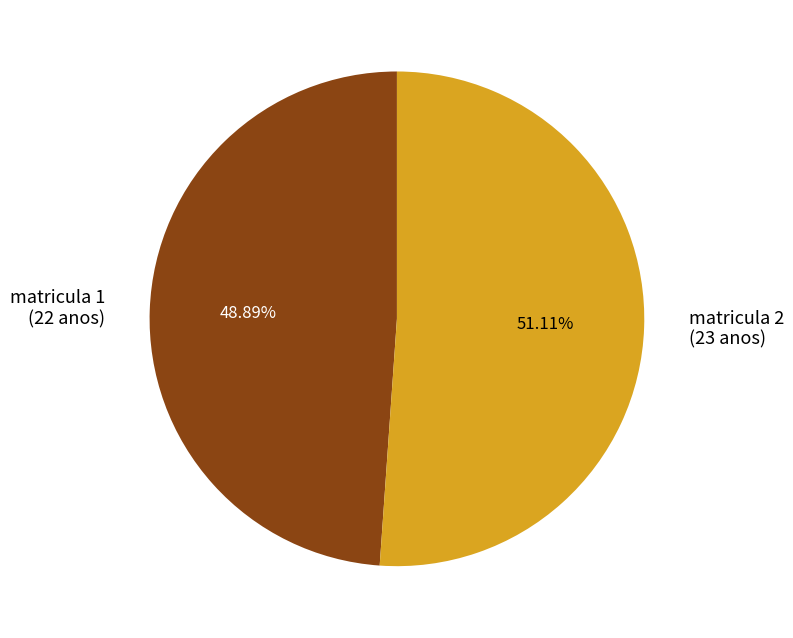

To the nearest percent, what is the difference between the largest and smallest slice percentages?

2%